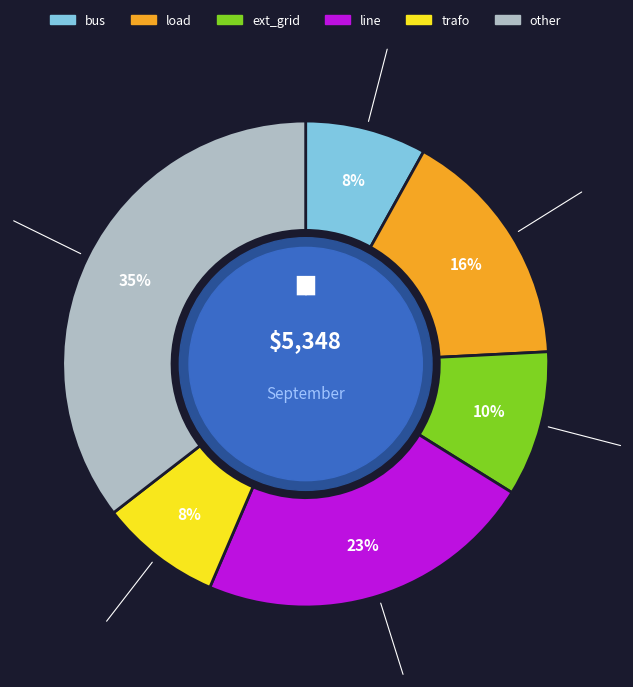

What percentage is the load slice, to the nearest percent?

16%